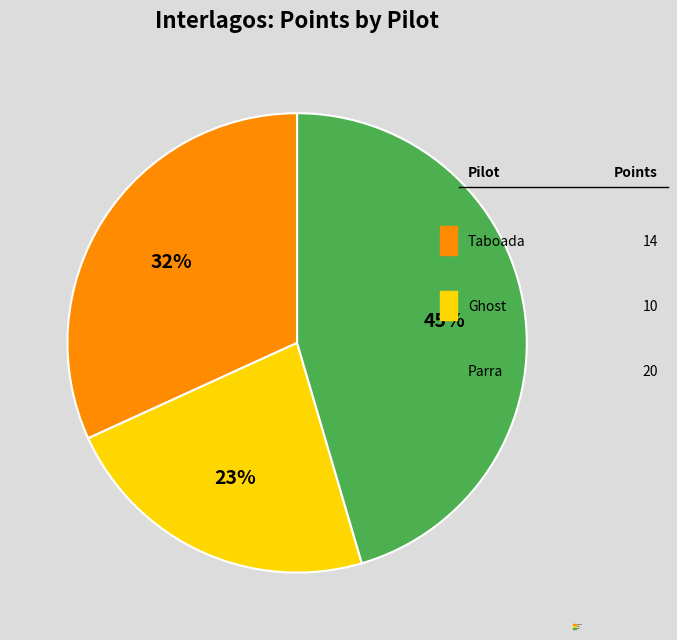

Is there a majority slice in this chart?

No